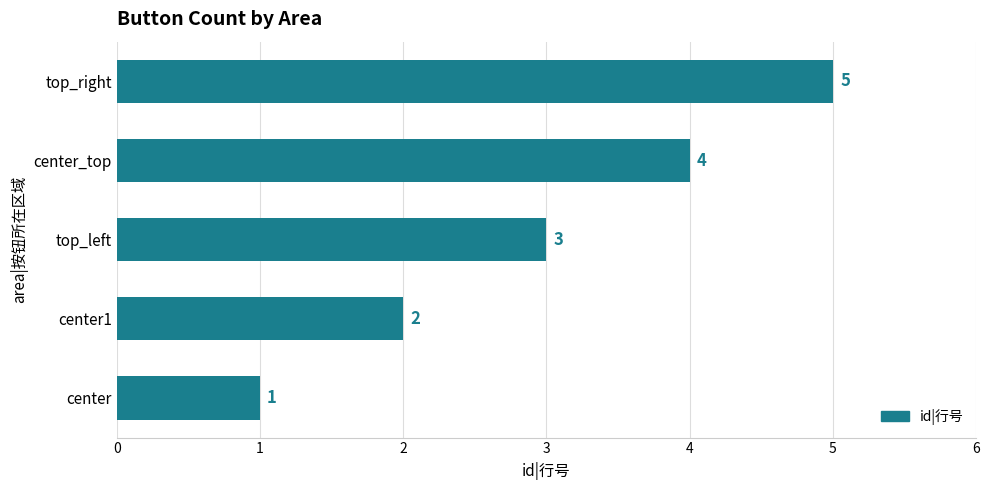

What is the approximate value at center_top?

4